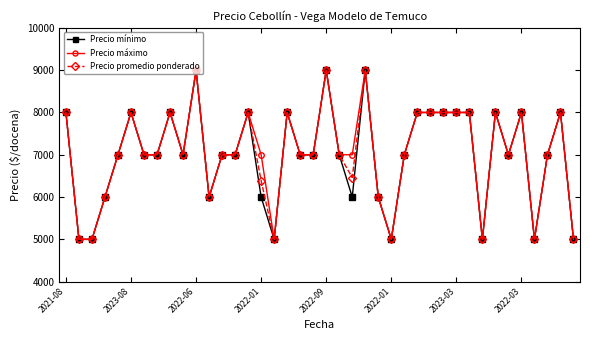

What is the maximum value for Precio promedio ponderado?

9000